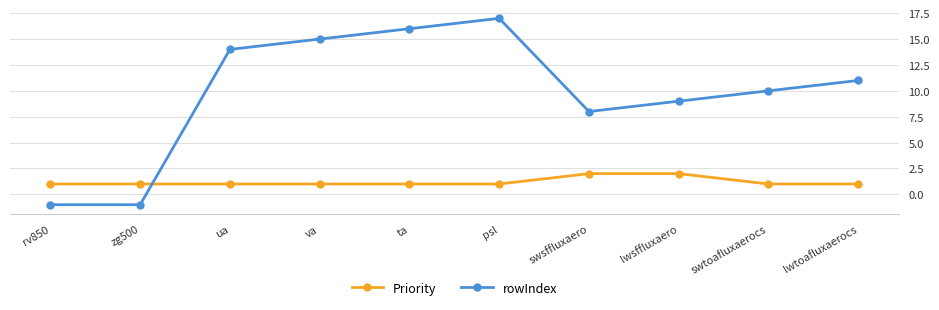

Where does the rowIndex series first go above 11?

ua